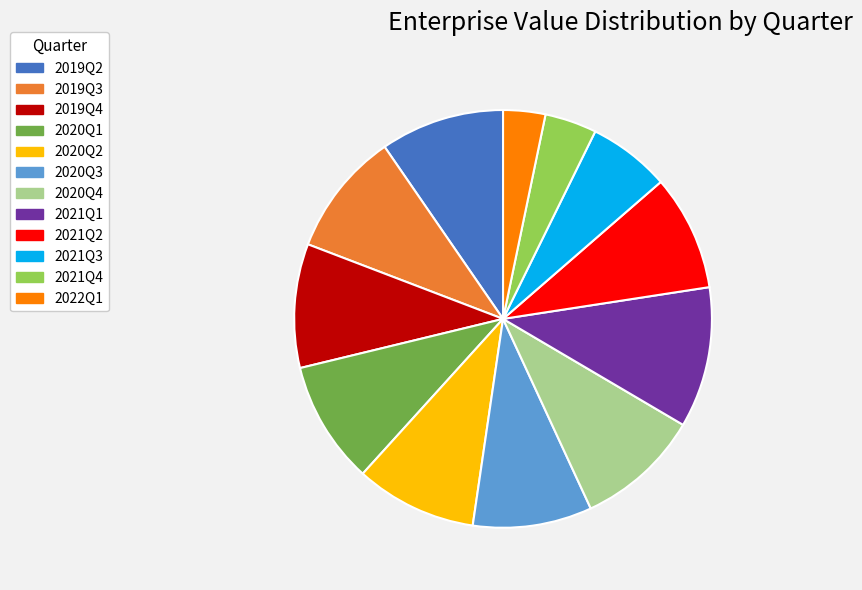

Do 2021Q3 and 2021Q1 together represent more than half of the pie?

No